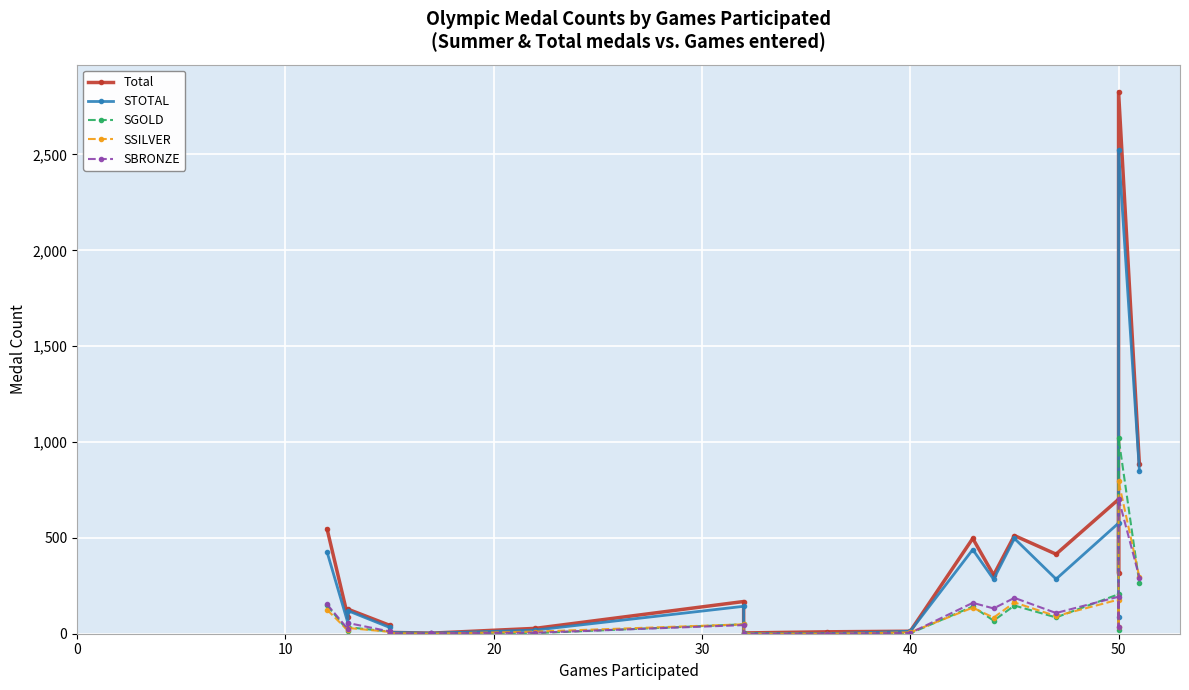

Which series has the widest spread of values?

Total